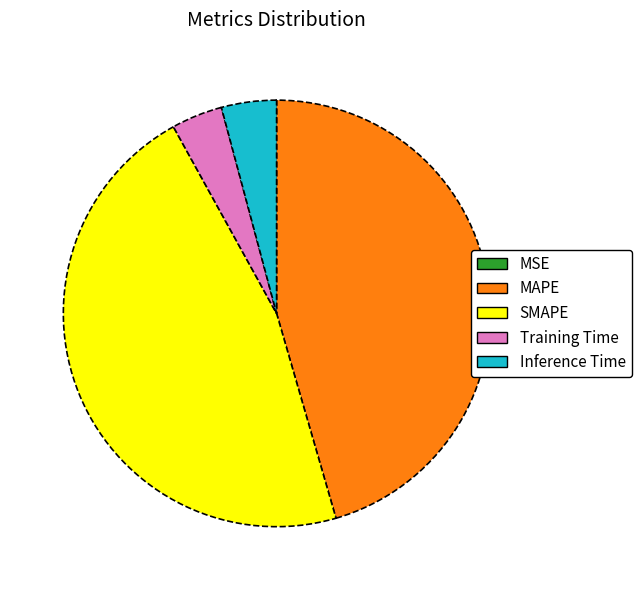

Is SMAPE the majority of the pie?

No